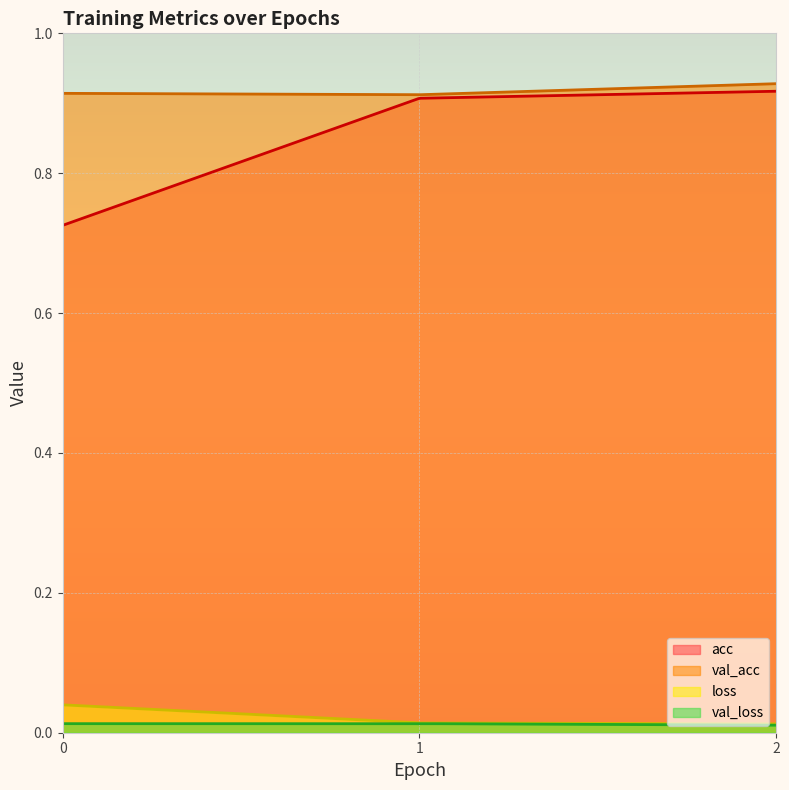

Where is loss nearest to the value 0?

2